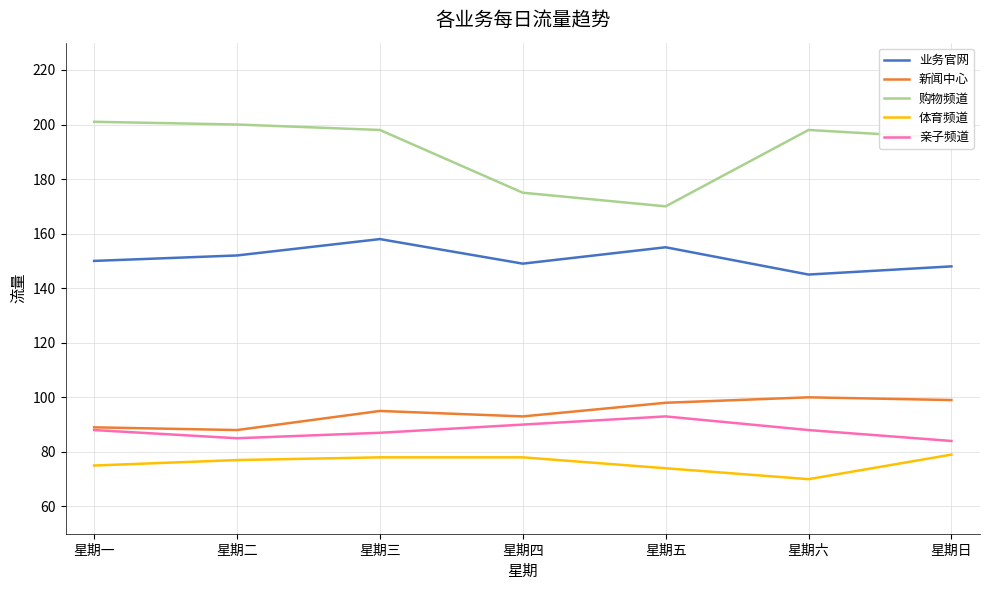

What is the difference between the maximum and minimum values in the 新闻中心 series?

12